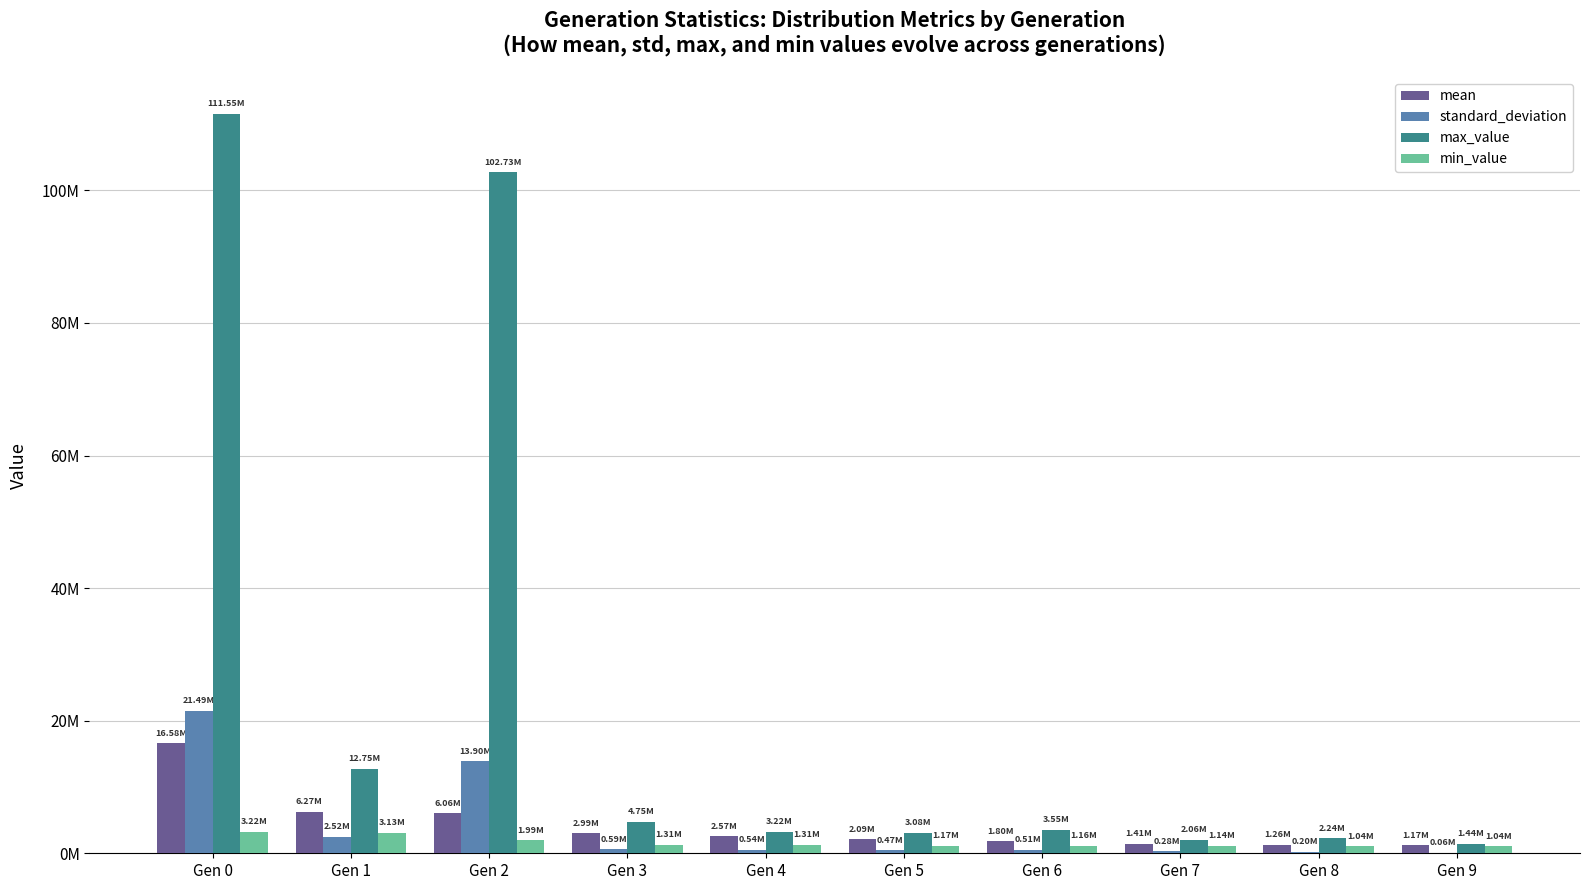

What are all the series names shown in the legend?

mean, standard_deviation, max_value, min_value